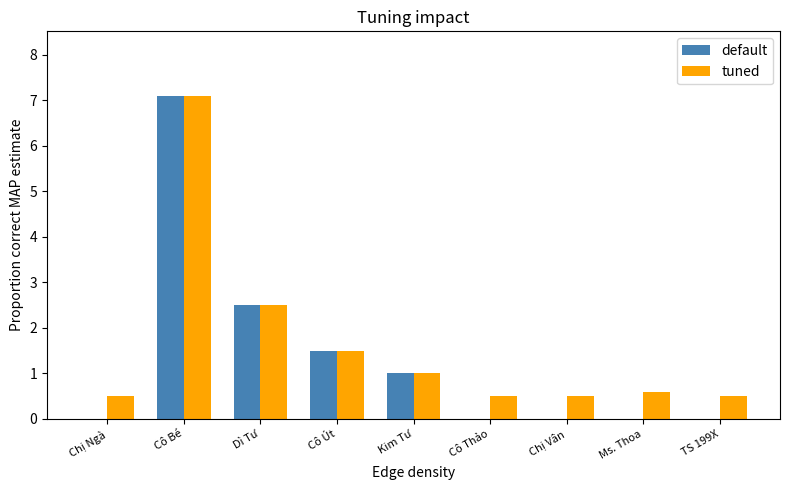

Count the number of categories in the chart.

9